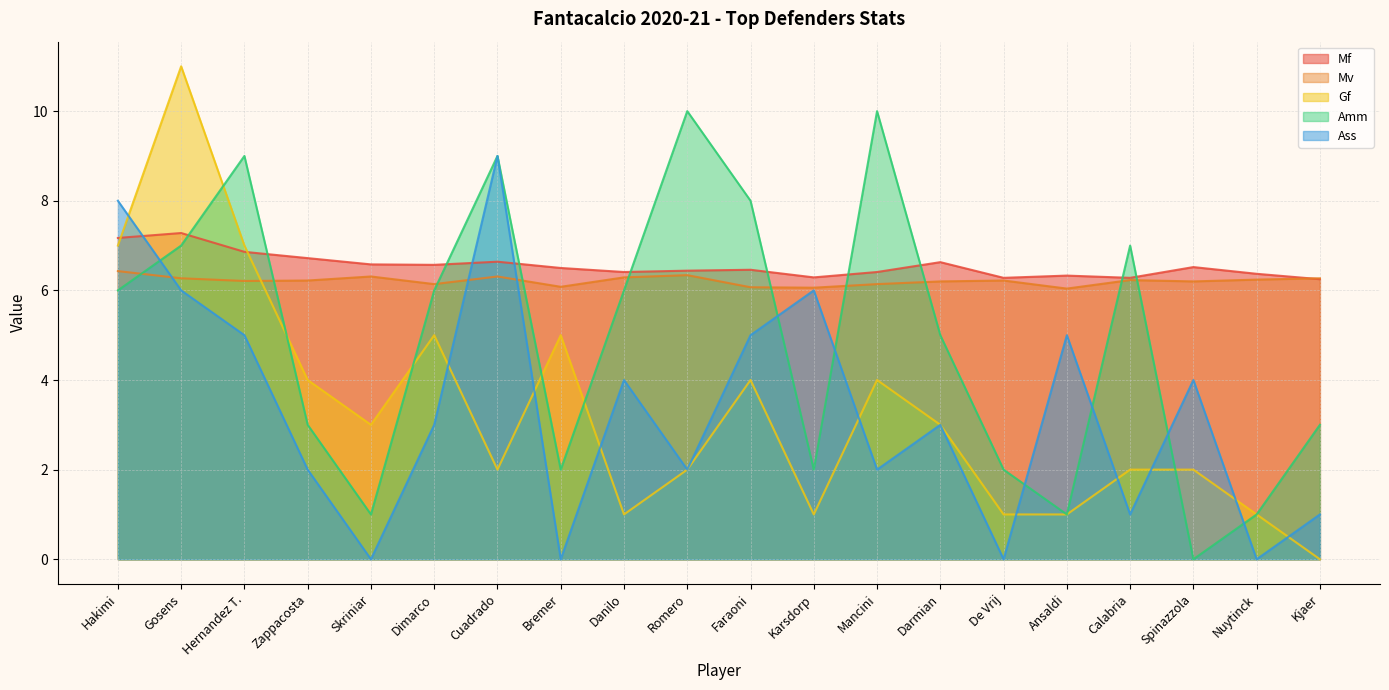

Which series ends up on top after the final intersection of Gf and Mv?

Mv